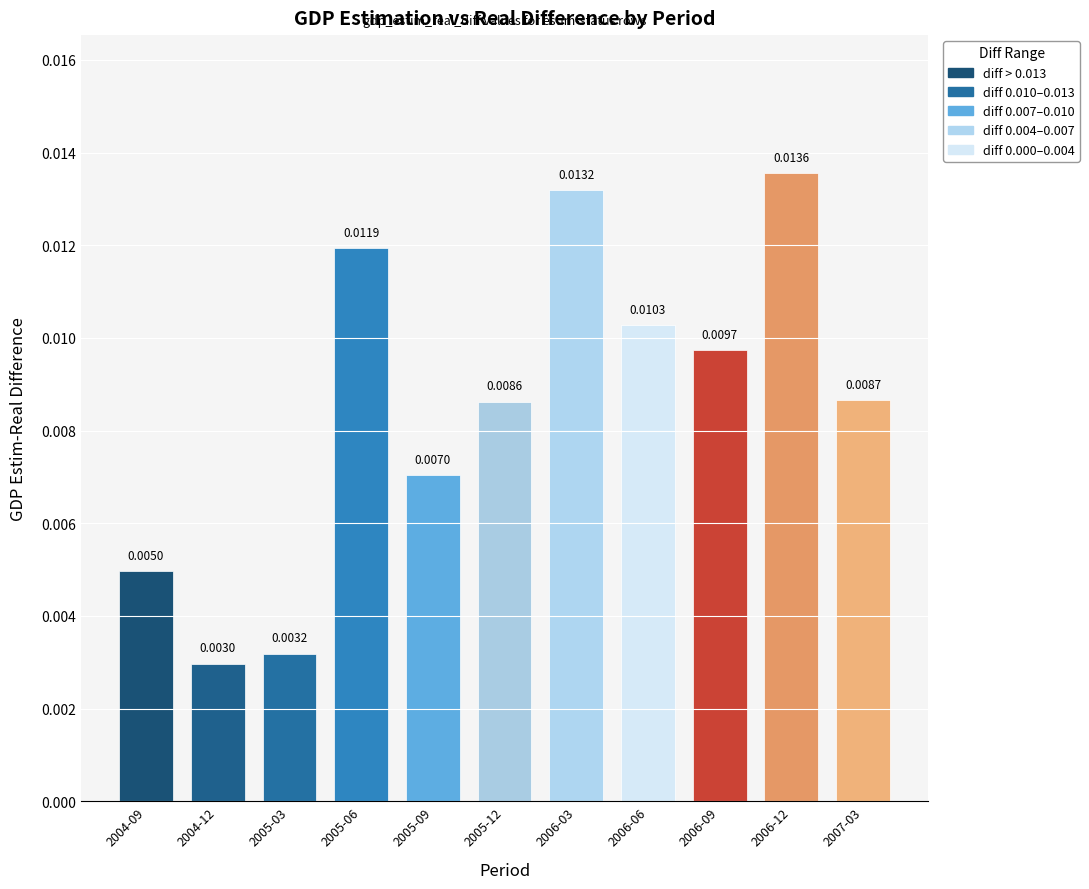

At which label is the value closest to 0?

2004-12